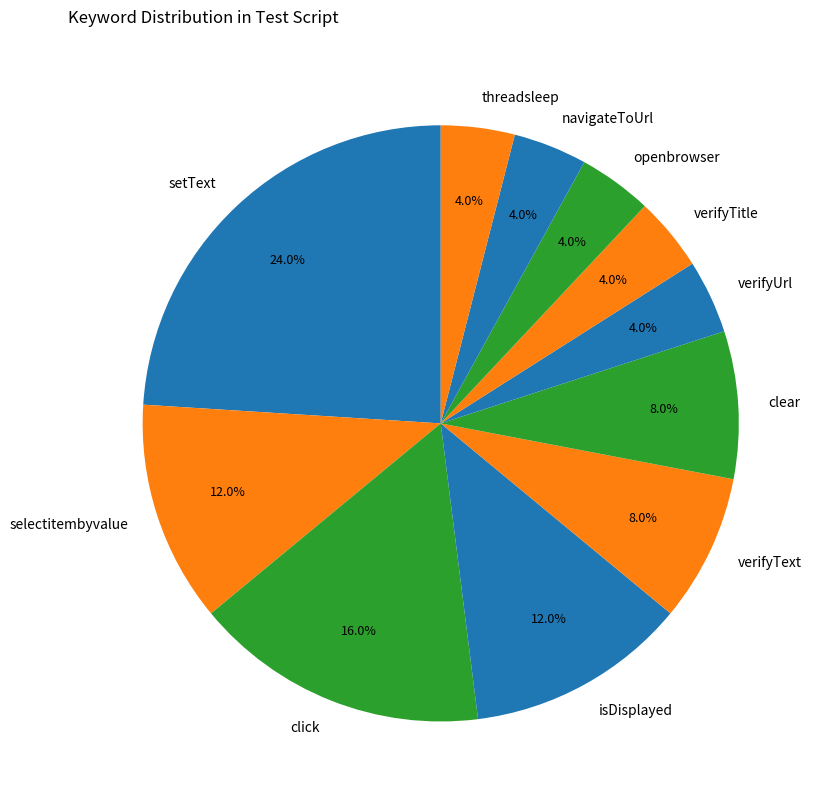

Which category has the biggest portion of the pie?

setText